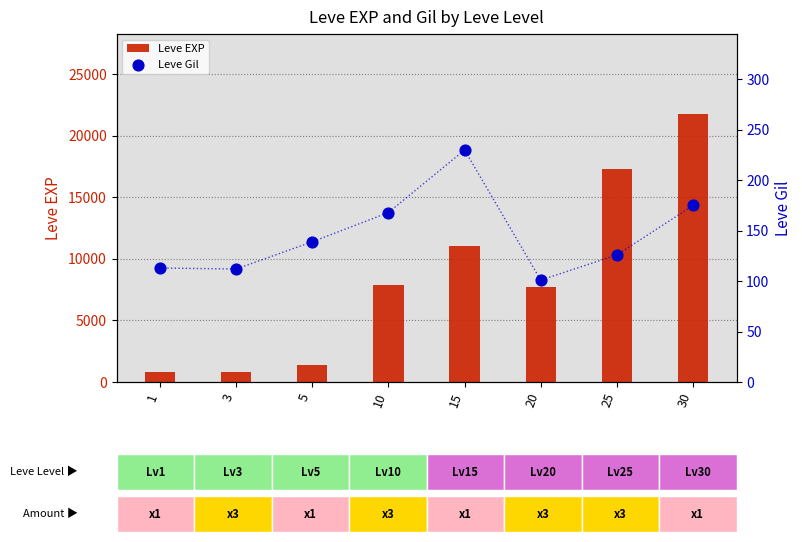

Which series has the largest Y range (max minus min)?

Leve EXP